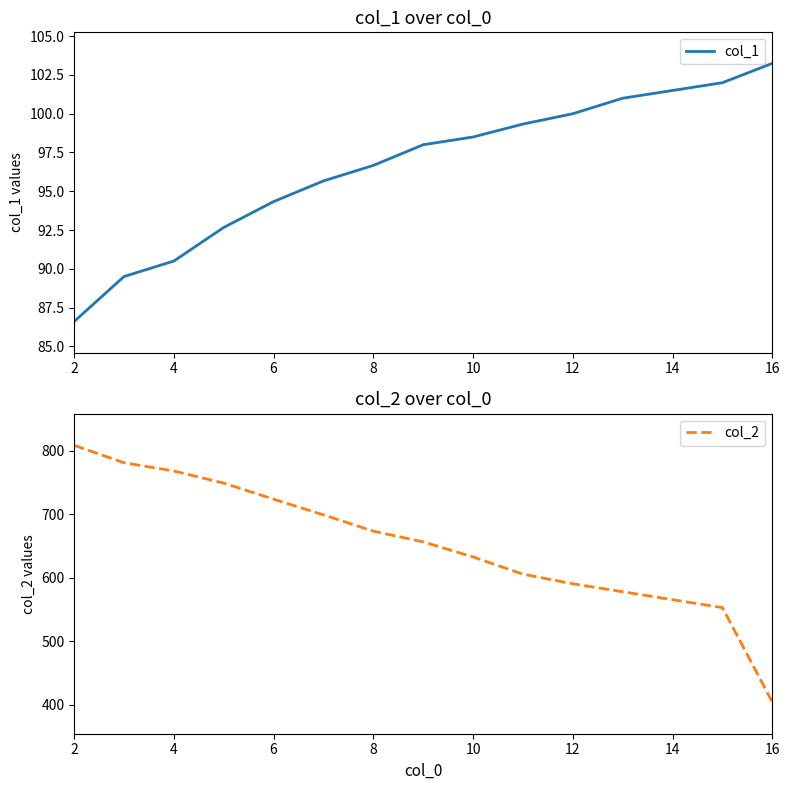

How many data points in col_2 are less than 656?

7